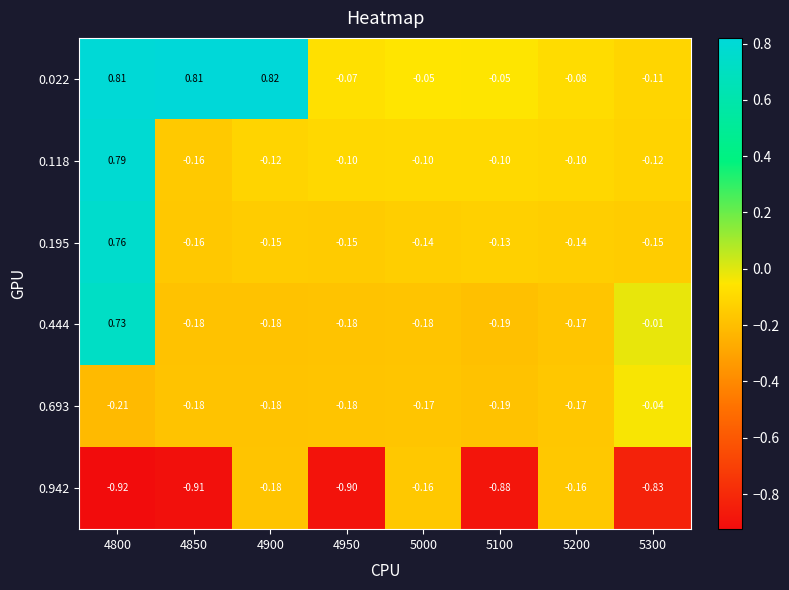

Is the value of 0.942 at 4900 greater than the value of 0.693 at 4800?

Yes